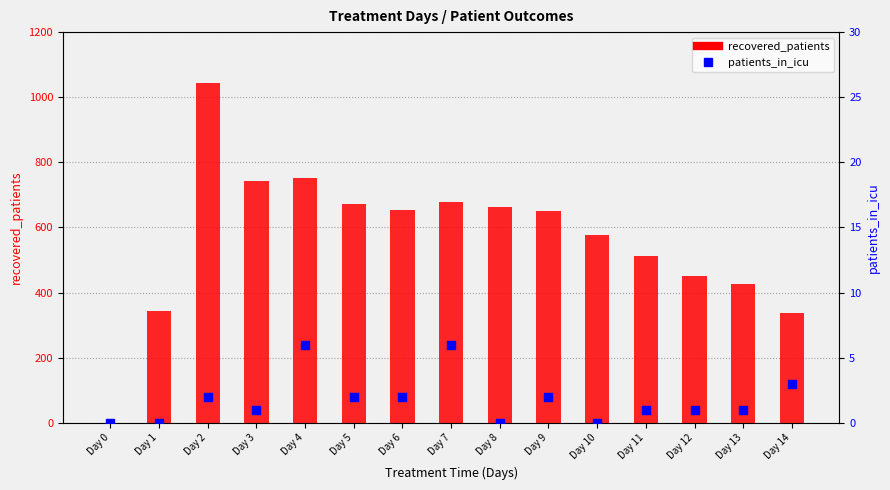

What are all the series names shown in the legend?

recovered_patients, patients_in_icu